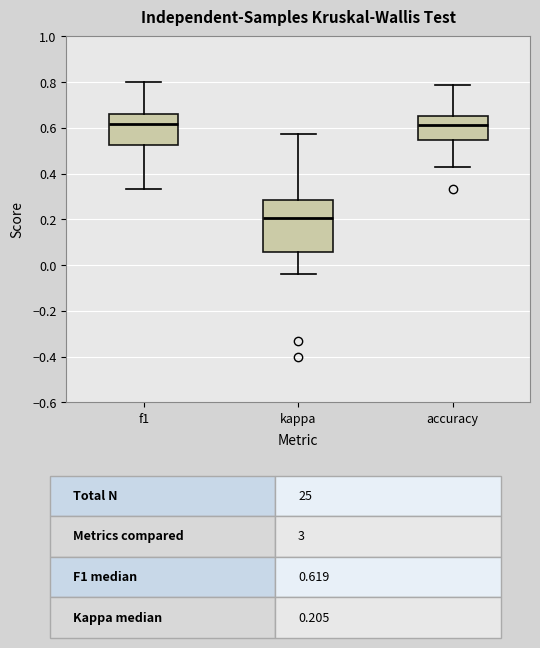

Reading left to right, read every box against the y-axis: the position of its median line, the range the box covers, and the ends of its whiskers. The values are not printed on the chart, so give them approximately, as read against the axis.

f1: median 0.62, box 0.52 to 0.66, whiskers 0.34 to 0.80
kappa: median 0.20, box 0.06 to 0.28, whiskers -0.04 to 0.58
accuracy: median 0.62, box 0.54 to 0.66, whiskers 0.42 to 0.78